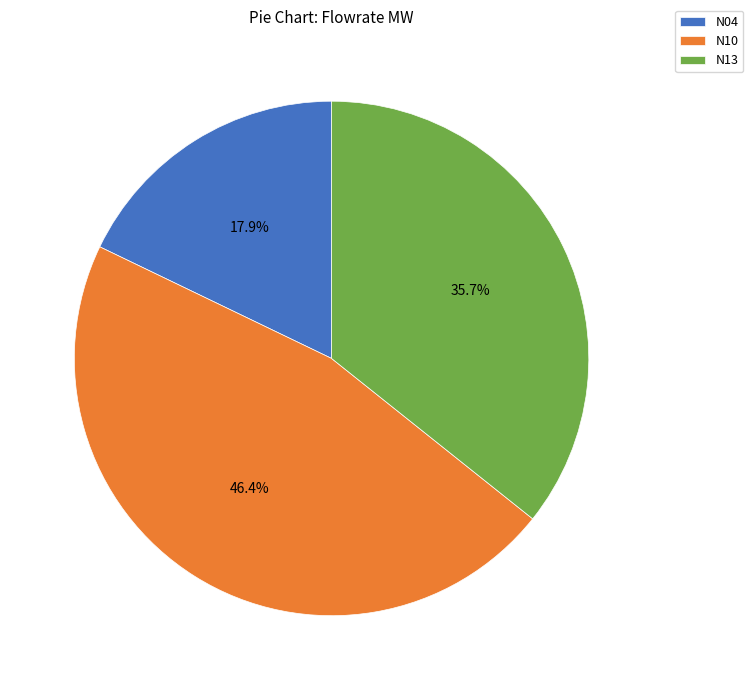

How many slices are in this pie chart?

3